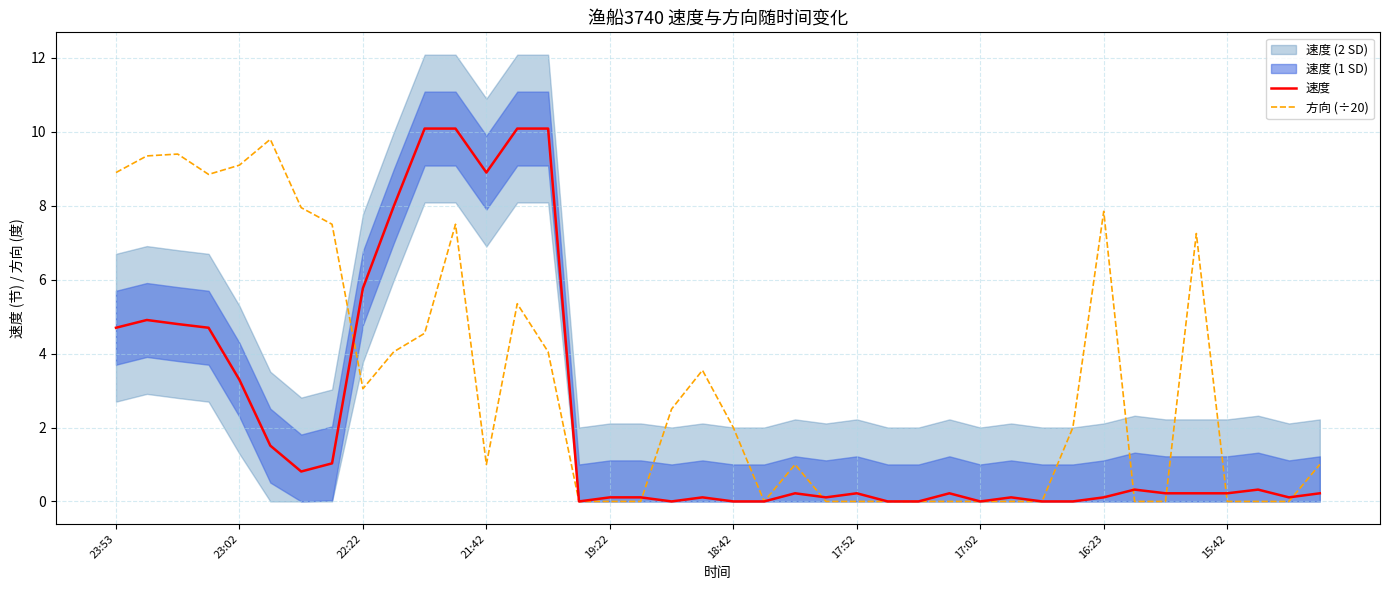

What is the difference between the second highest and minimum values in the 速度 series?

10.1